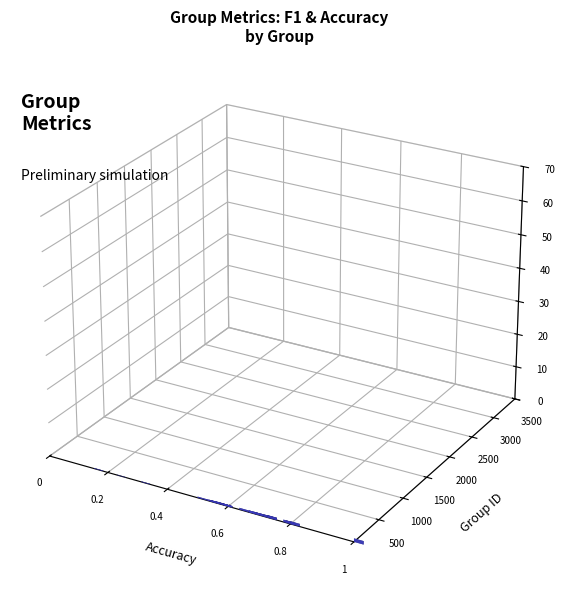

Is it true that accuracy equals 0.7 at 5?

True